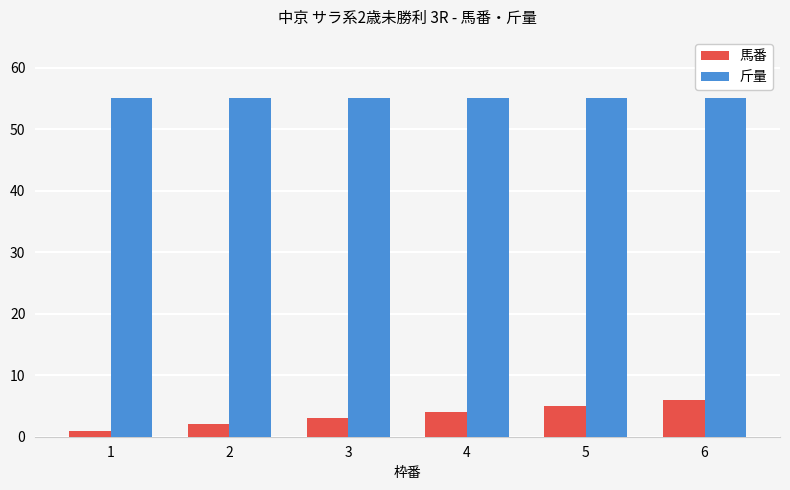

Is it true that 斤量 equals 55 at 4?

True